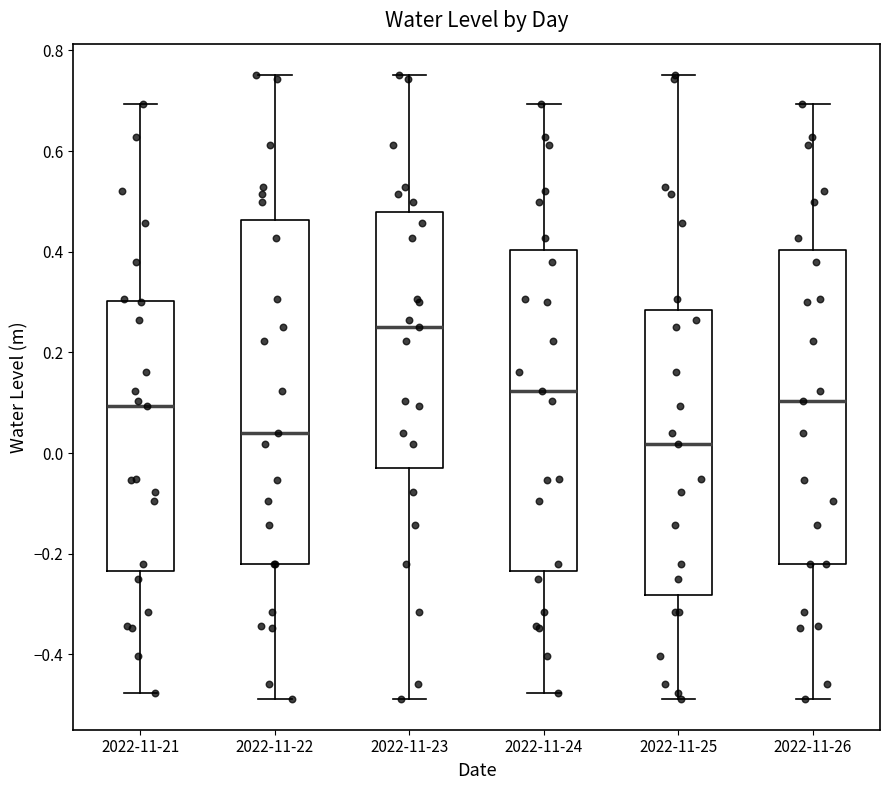

Which box's median line is the lowest?

2022-11-25